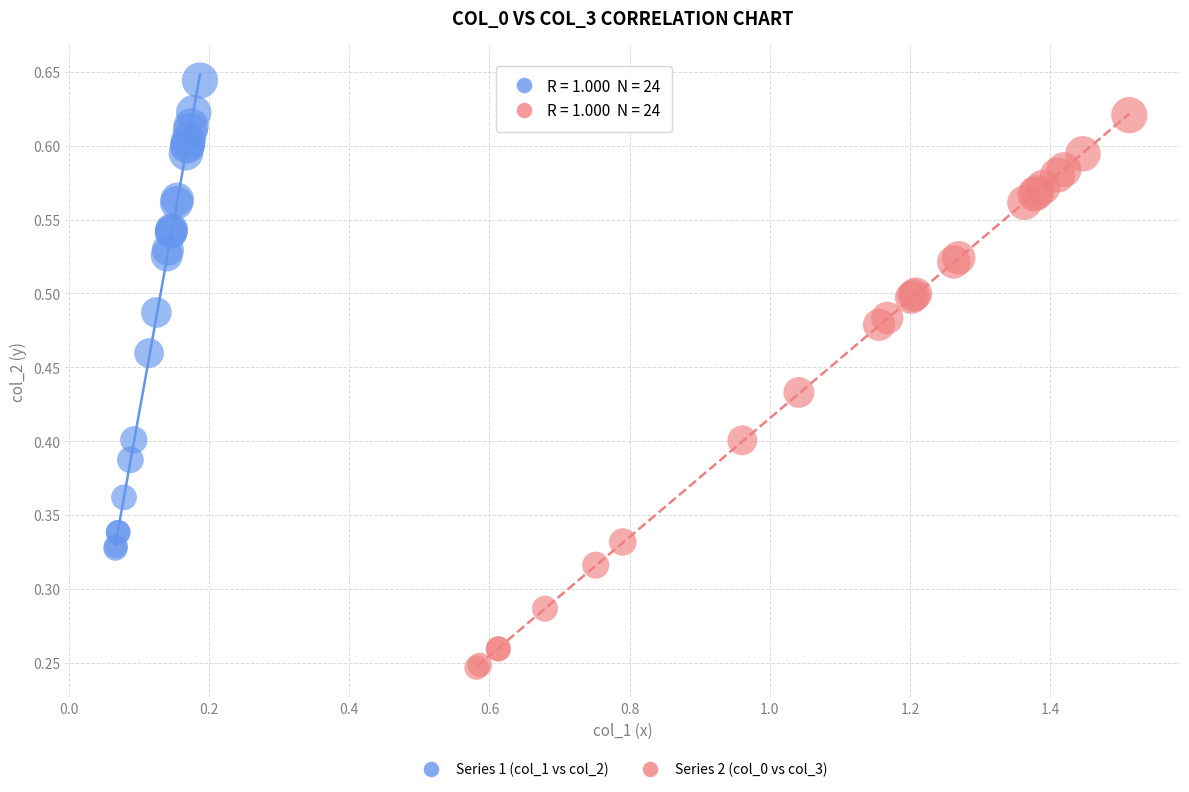

Which series reaches the maximum Y coordinate?

Series 1 (col_1 vs col_2)